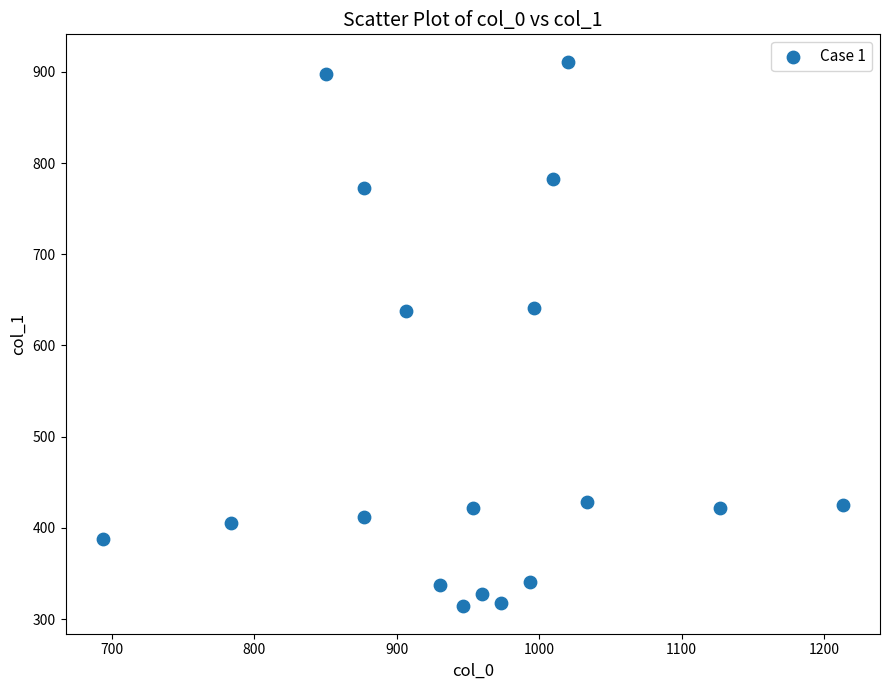

What is the range of Y values (max minus min)?

597.4